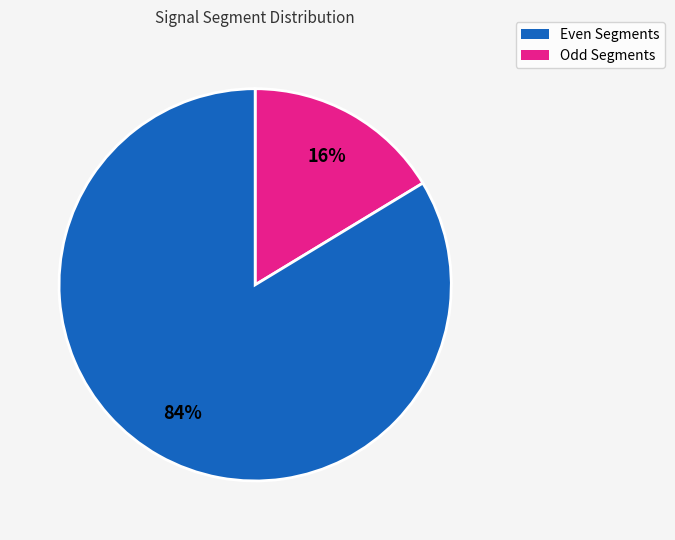

To the nearest percent, what is the average slice percentage?

50%